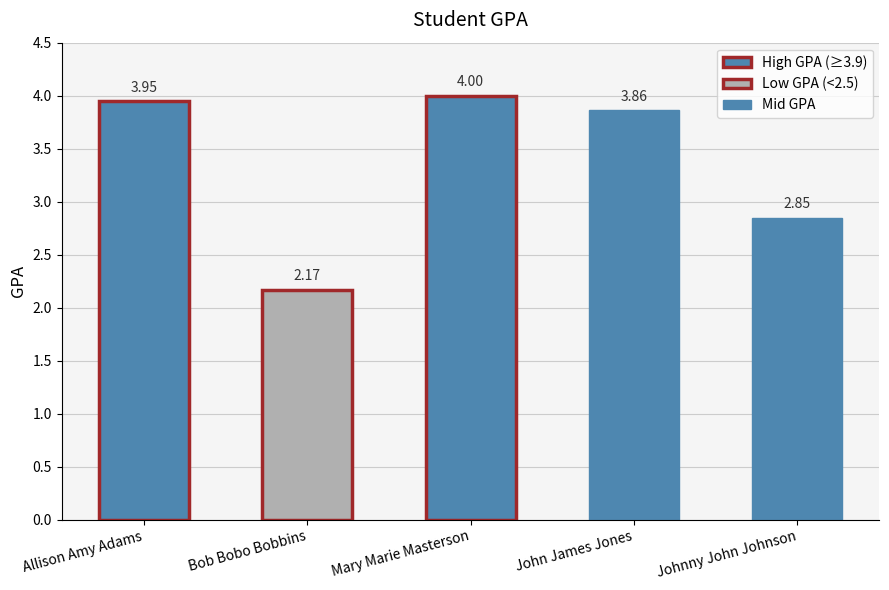

How many values are below 3?

2